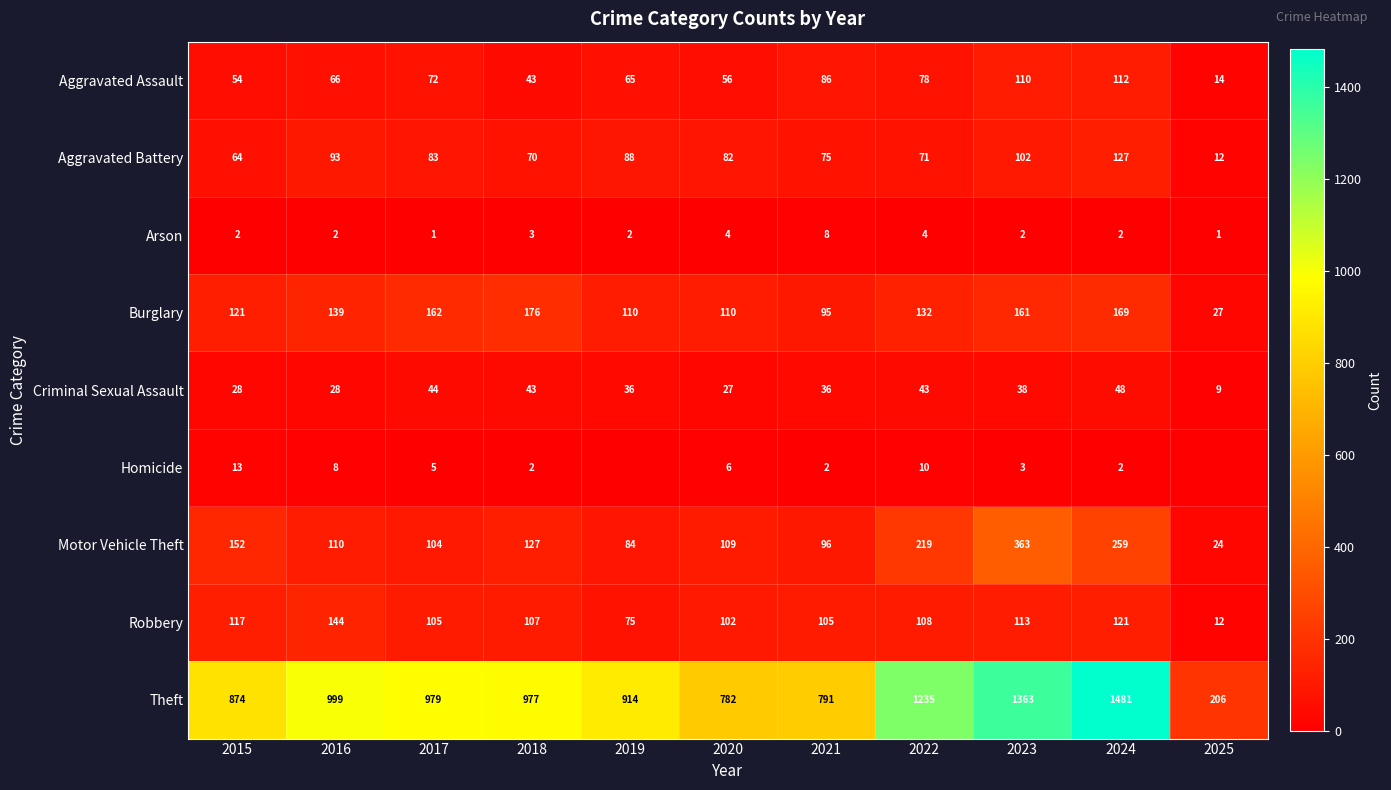

What is the difference between the maximum and minimum values in the Criminal Sexual Assault series?

39